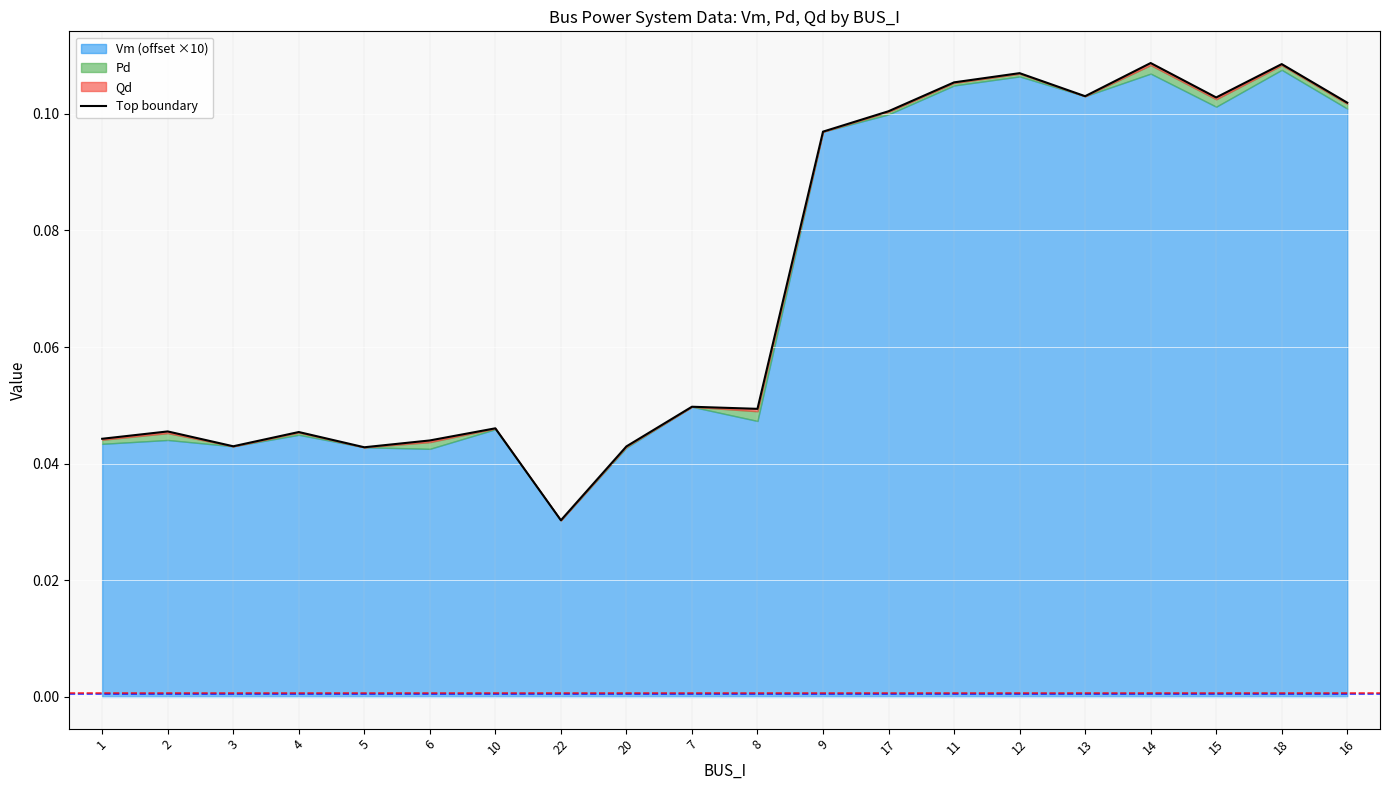

What is the change in value from 4 to 16?

+0.1